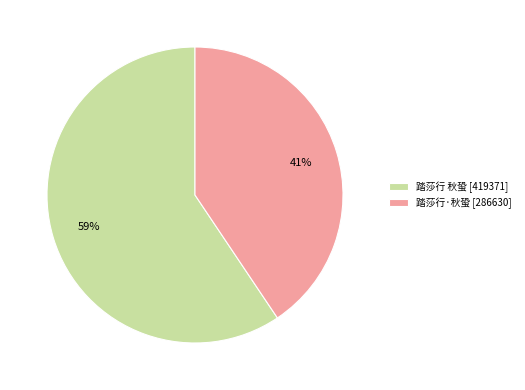

Which category has the biggest portion of the pie?

踏莎行 秋蛩